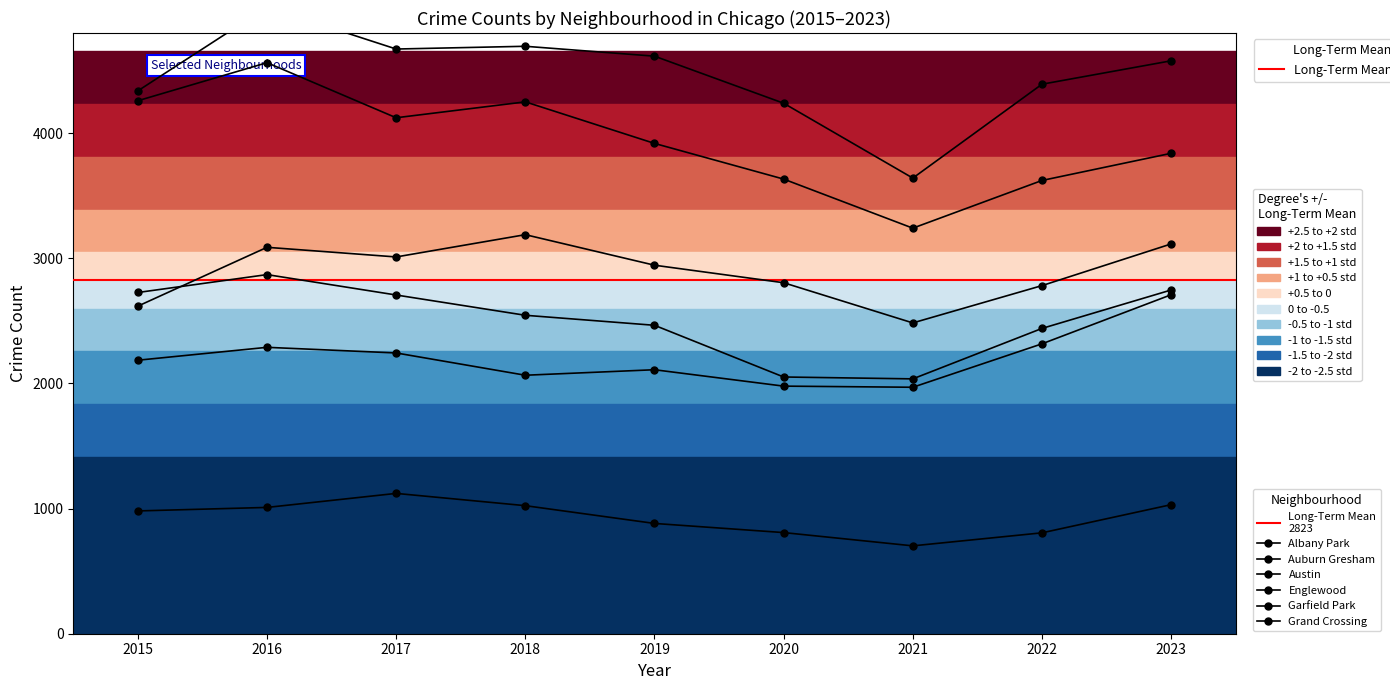

At which category is the sum across all series the highest?

2016